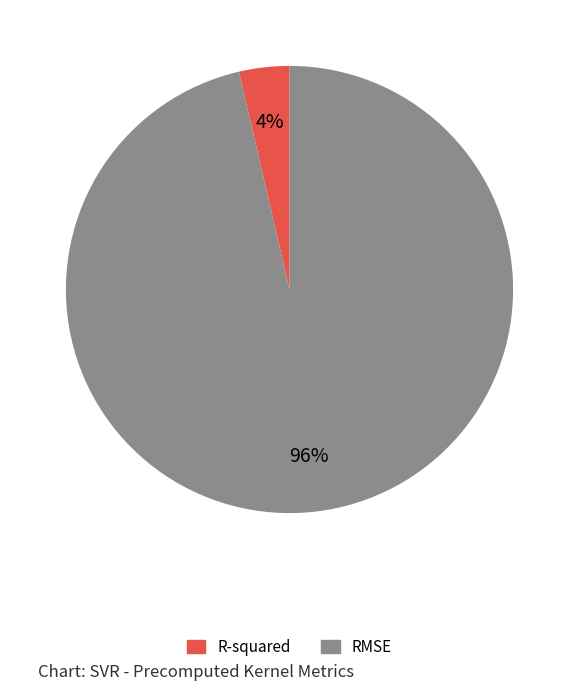

Which has a higher value, R-squared or RMSE?

RMSE